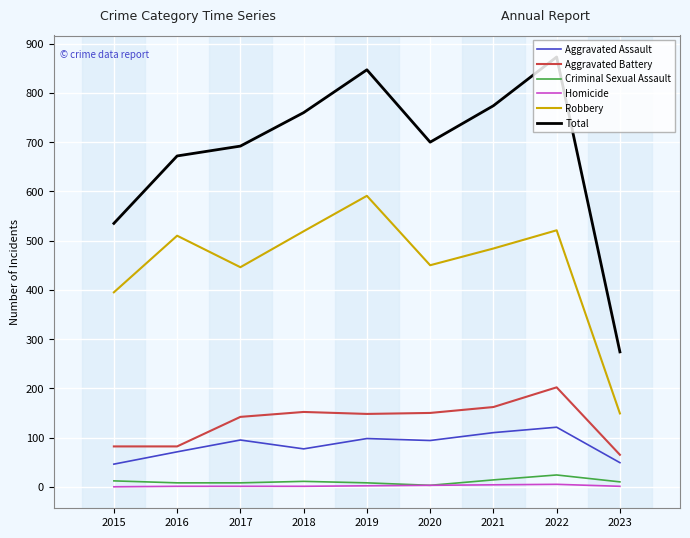

Which series has the largest total across all categories?

Total